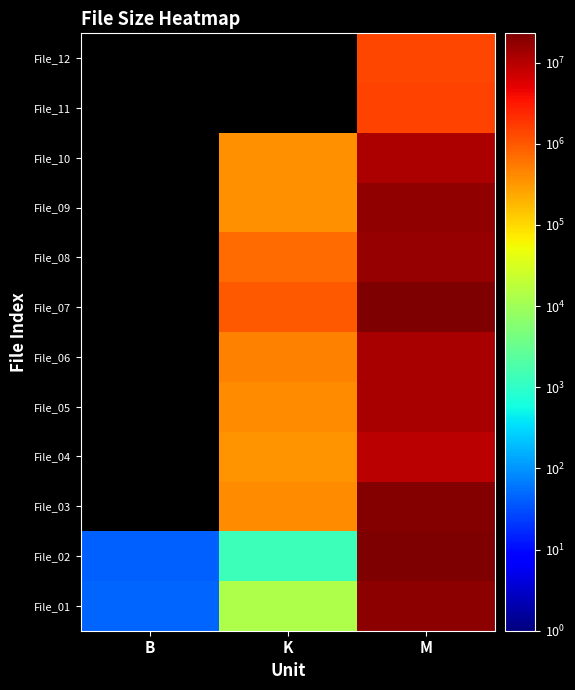

Is it true that File_11 equals 2290960.2 at M?

False